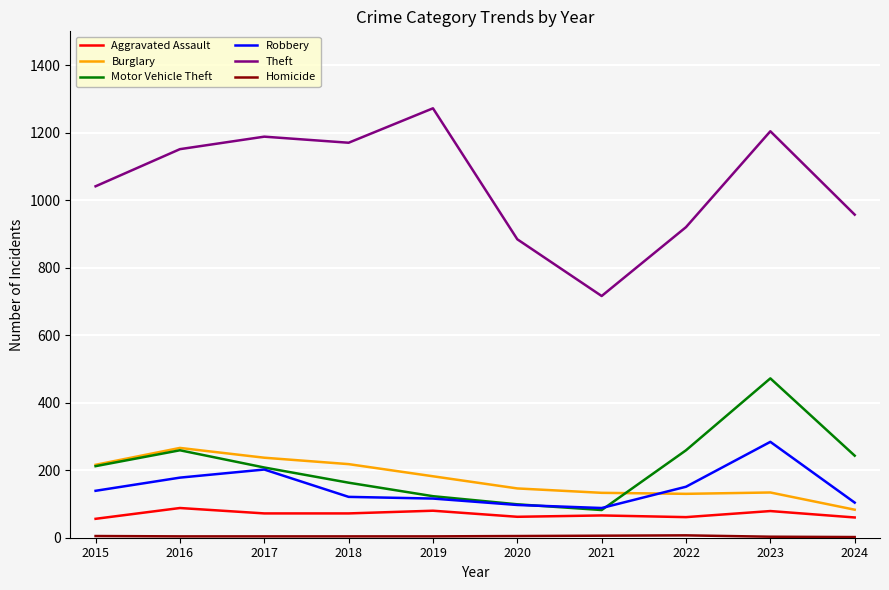

Is the value of Motor Vehicle Theft at 2023 greater than the value of Burglary at 2021?

Yes